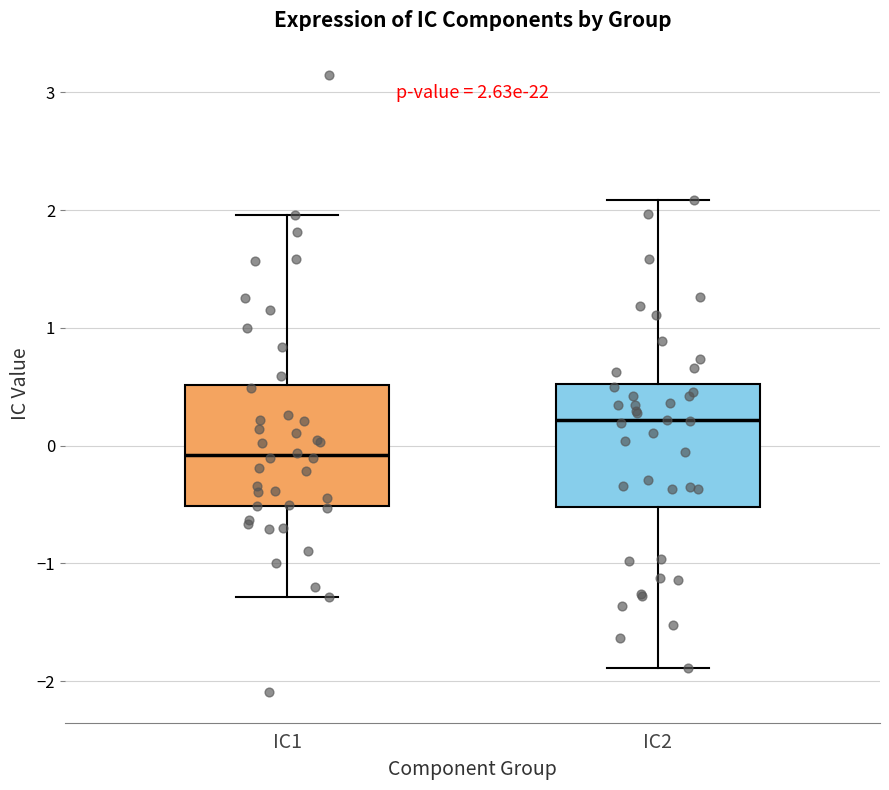

Which box has the lowest median line?

IC1